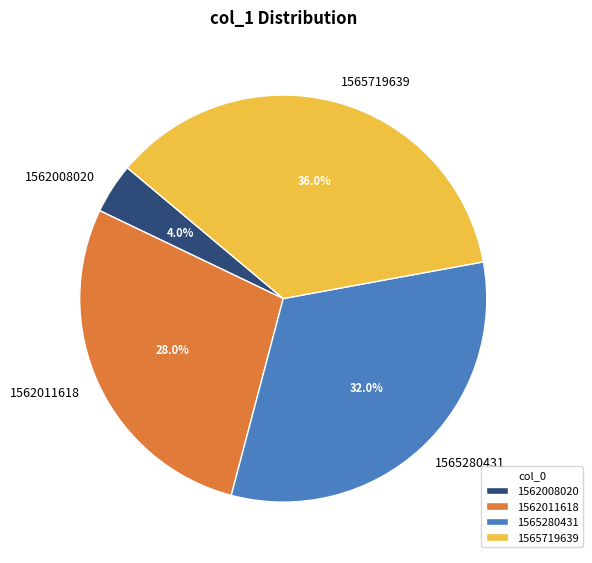

Count the number of slices in the pie.

4